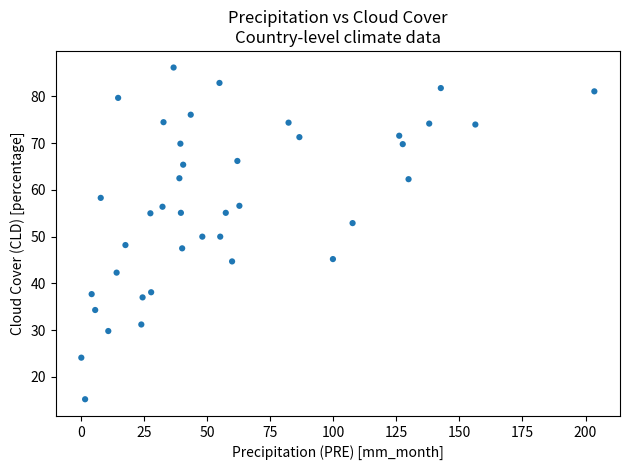

What is the range of Y values (max minus min)?

71.0